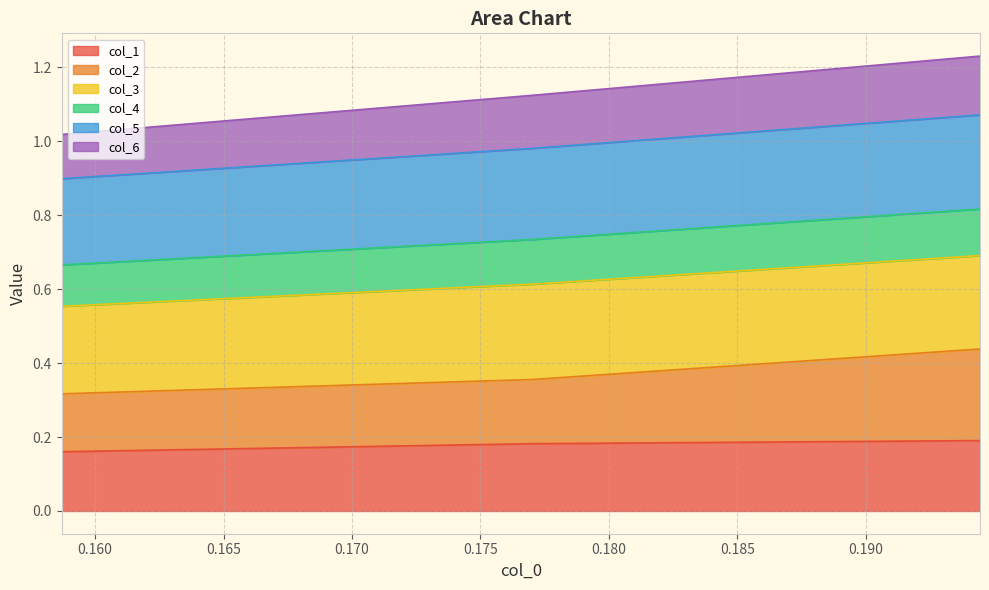

Which has a higher value, 0.19444884238227297 or 0.15869751233631205?

0.19444884238227297